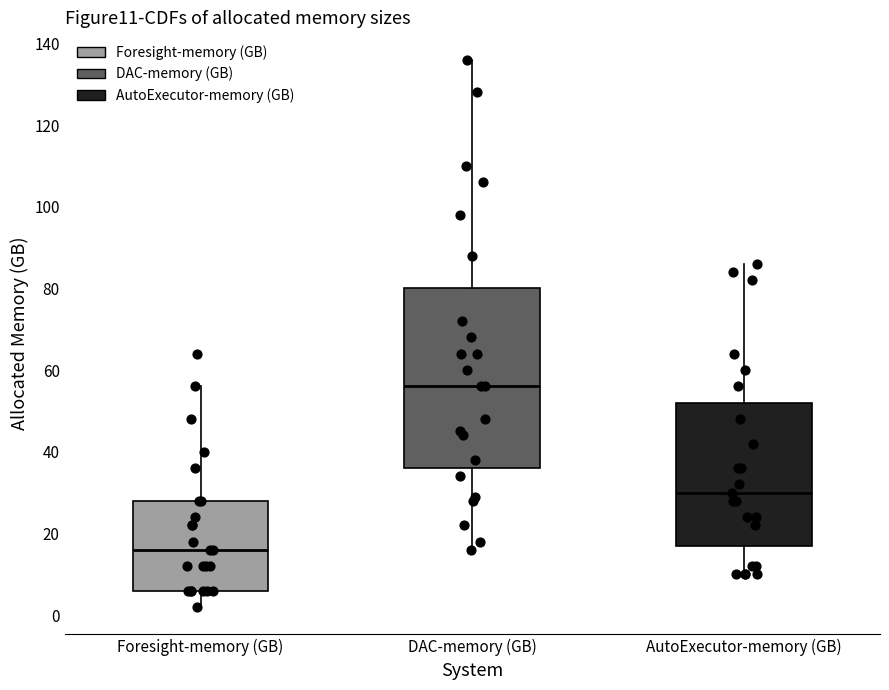

Reading left to right, transcribe this box plot: for each box, give where its median line is, the range the box spans, and where its two whiskers end, as read against the y-axis. The values are not printed on the chart, so give them approximately, as read against the axis.

Foresight-memory (GB): median 16, box 6 to 28, whiskers 2 to 56
DAC-memory (GB): median 56, box 36 to 80, whiskers 16 to 136
AutoExecutor-memory (GB): median 30, box 18 to 52, whiskers 10 to 86